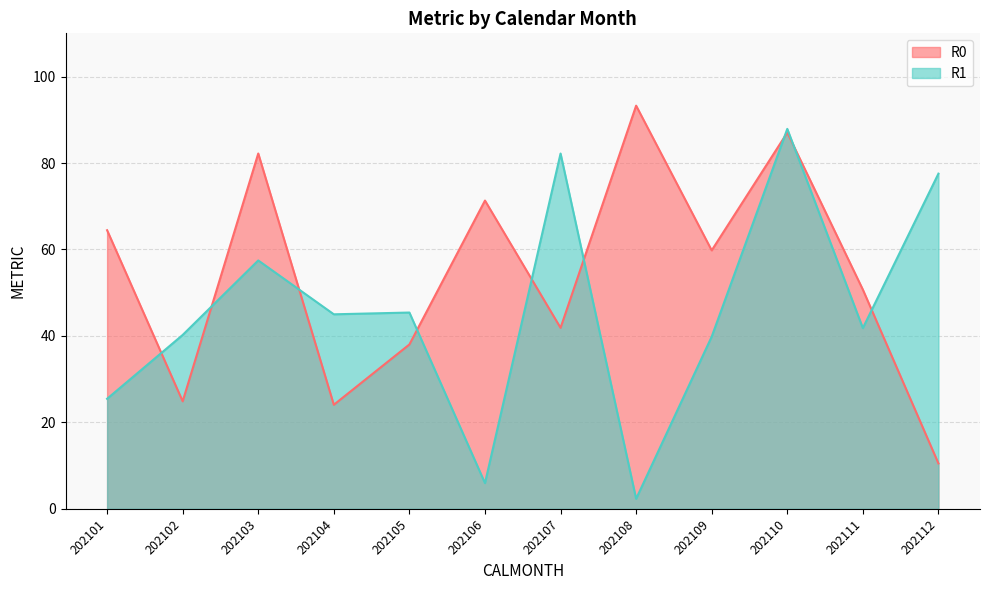

How many lines are shown in the chart?

2